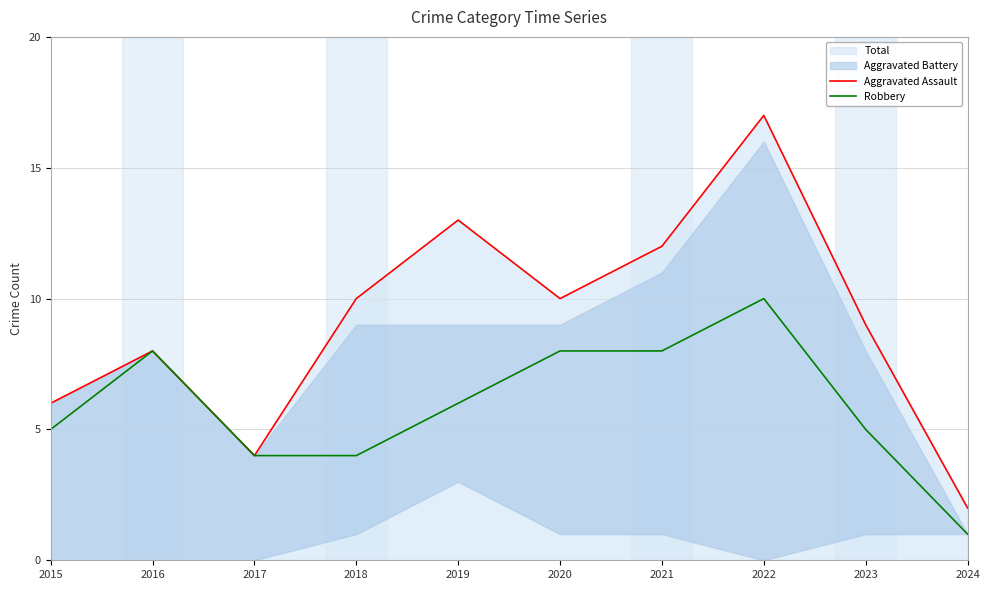

What is the highest value of the Aggravated Assault series?

17